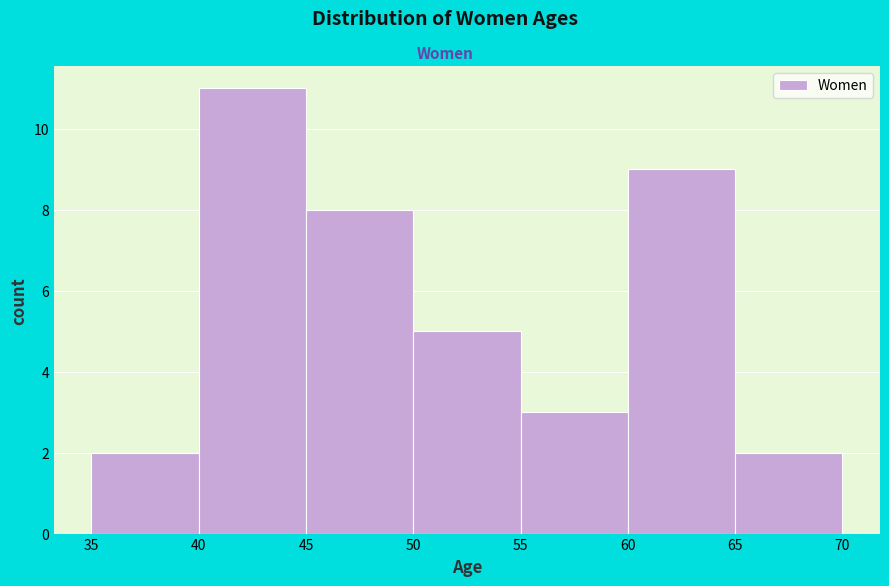

Reading left to right, list every bar in this chart as the range it spans on the x-axis followed by its height. The values are not printed on the chart, so give them approximately, as read against the axis.

35 to 40: 2
40 to 45: 11
45 to 50: 8
50 to 55: 5
55 to 60: 3
60 to 65: 9
65 to 70: 2